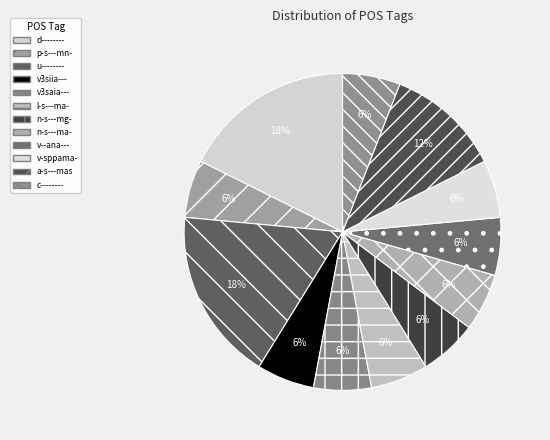

Does c-------- represent more than half of the total?

No